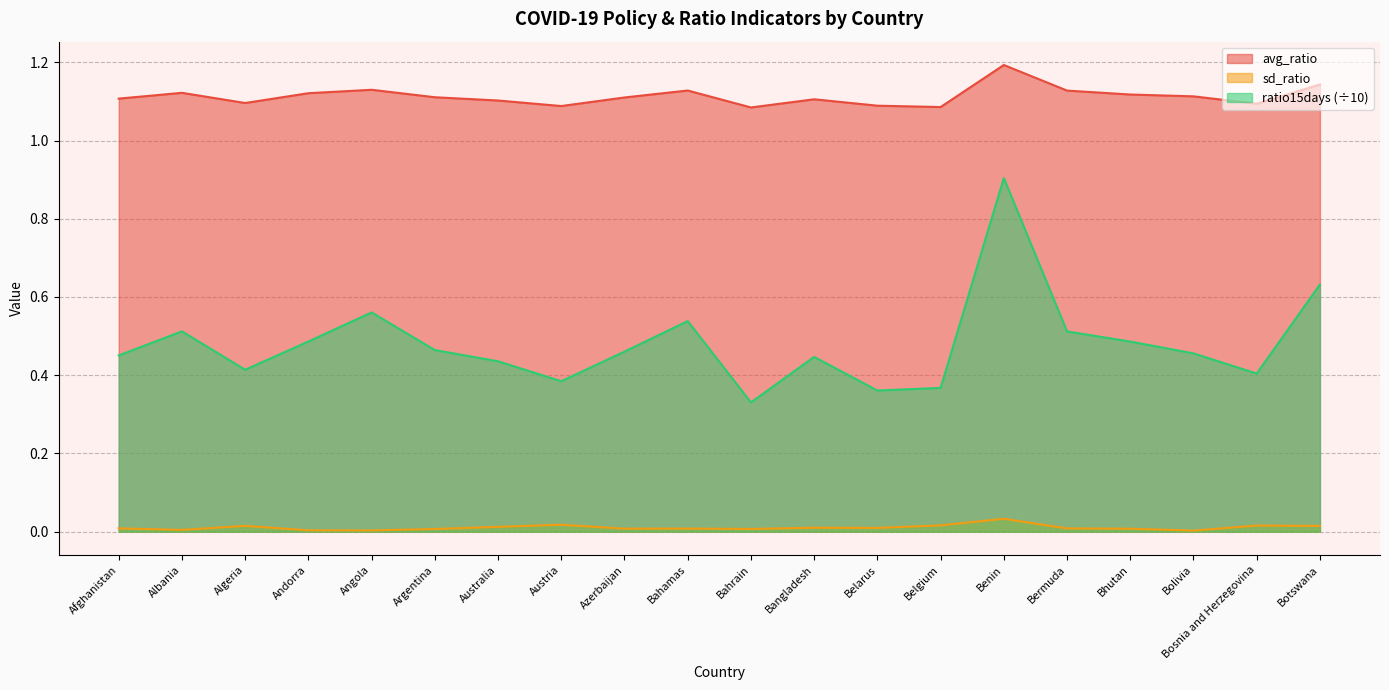

What is the total value across all series at Bosnia and Herzegovina?

1.5